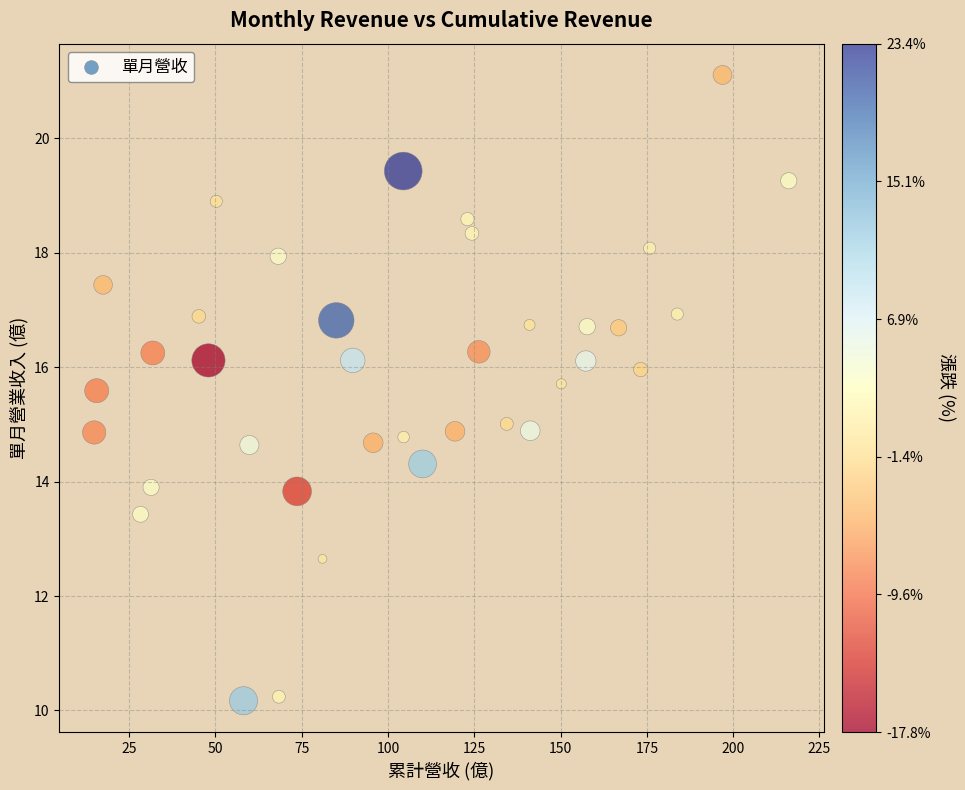

What is the range of Y values (max minus min)?

10.9